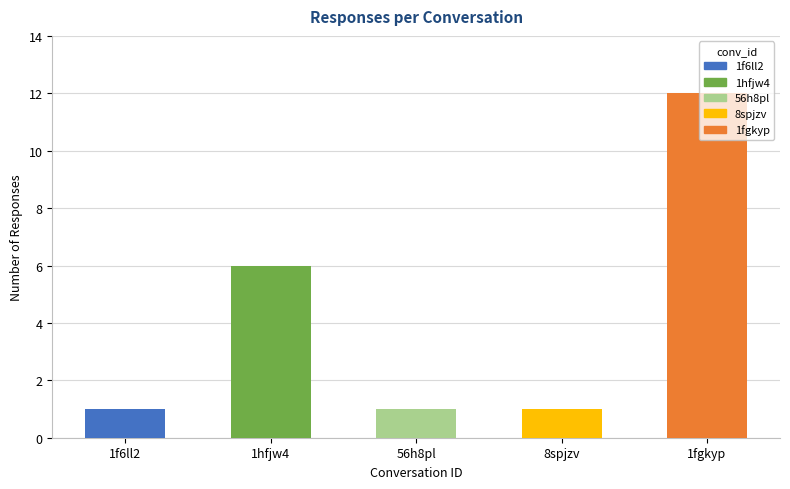

What is the label of the 2nd bar from the left?

1hfjw4